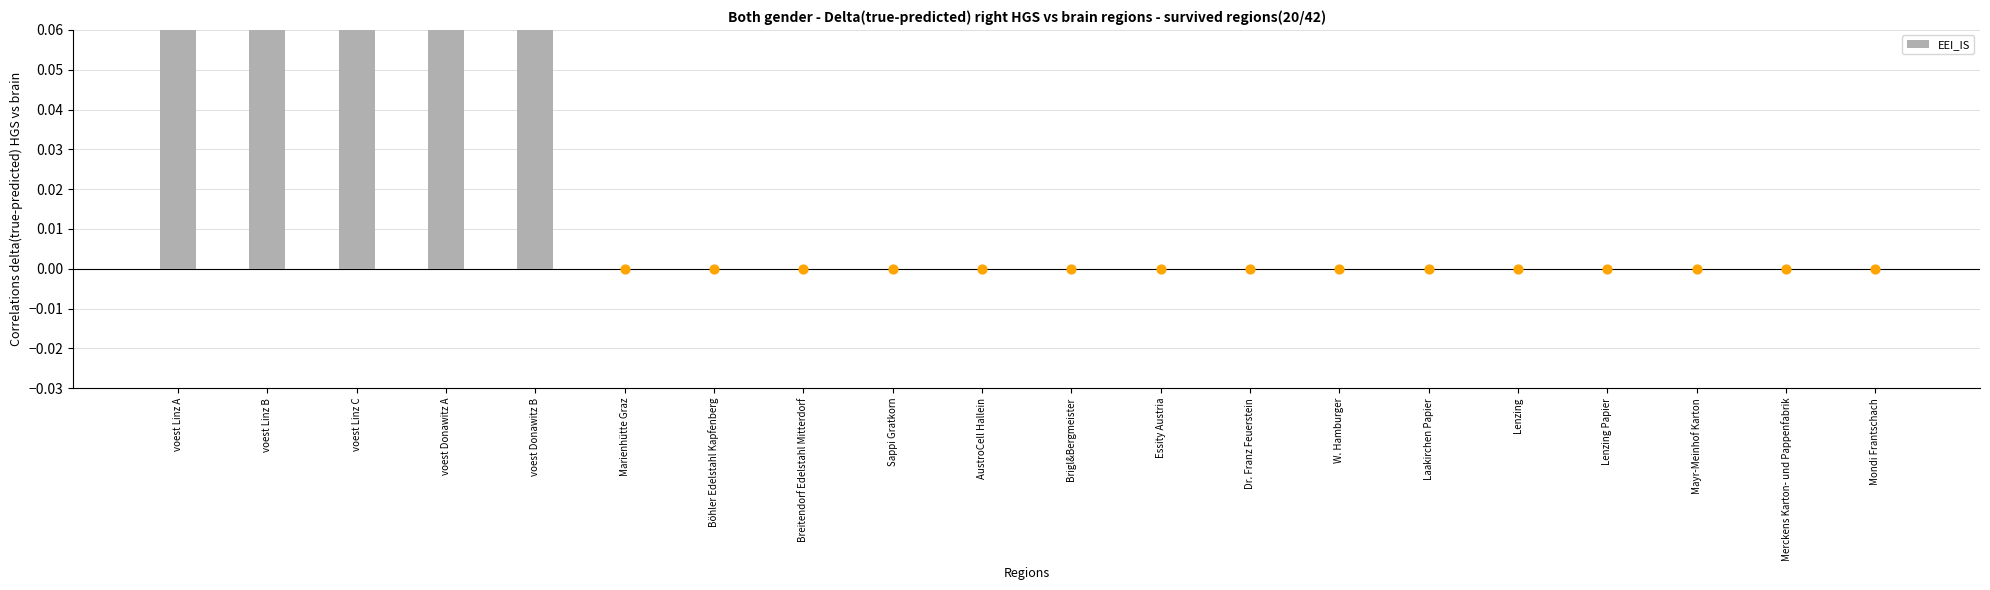

Which has a higher value, Merckens Karton- und Pappenfabrik or Sappi Gratkorn?

Merckens Karton- und Pappenfabrik